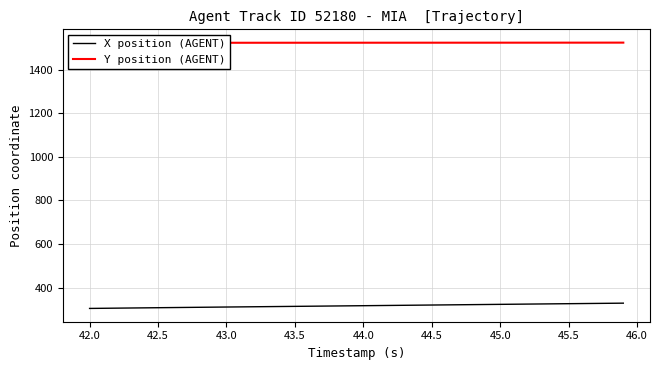

Reading left to right, extract all data points from this chart.

X position (AGENT): 304.4	305.1	305.8	306.4	307.1	307.7	308.4	309.0	309.7	310.3	310.9	311.5	312.1	312.7	313.3	313.9	314.5	315.1	315.7	316.4	317.0	317.6	318.2	318.8	319.4	320.1	320.7	321.3	321.9	322.5	323.1	323.8	324.4	325.0	325.6	326.2	326.8	327.4	328.0	328.6
Y position (AGENT): 1523.5	1523.5	1523.5	1523.5	1523.5	1523.6	1523.6	1523.6	1523.7	1523.7	1523.7	1523.7	1523.8	1523.8	1523.8	1523.8	1523.8	1523.9	1523.9	1523.9	1523.9	1524.0	1524.0	1524.0	1524.0	1524.0	1524.0	1524.1	1524.1	1524.1	1524.1	1524.1	1524.2	1524.2	1524.2	1524.2	1524.2	1524.3	1524.3	1524.4